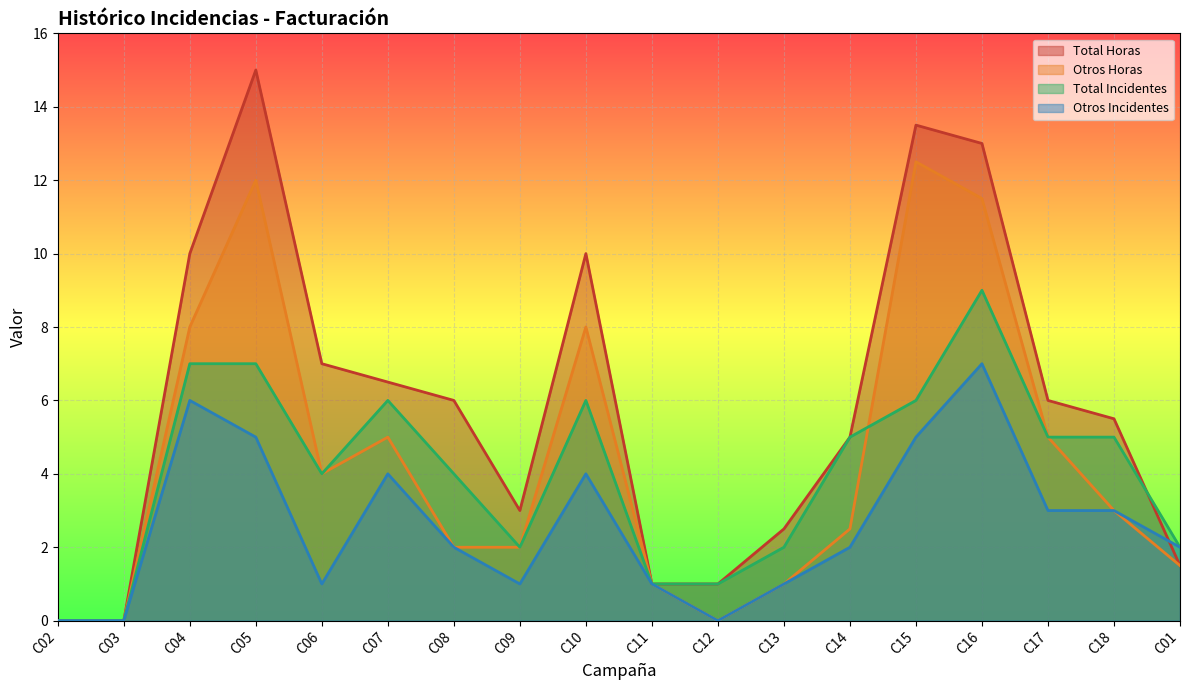

At which label does Total Horas reach its minimum?

C02